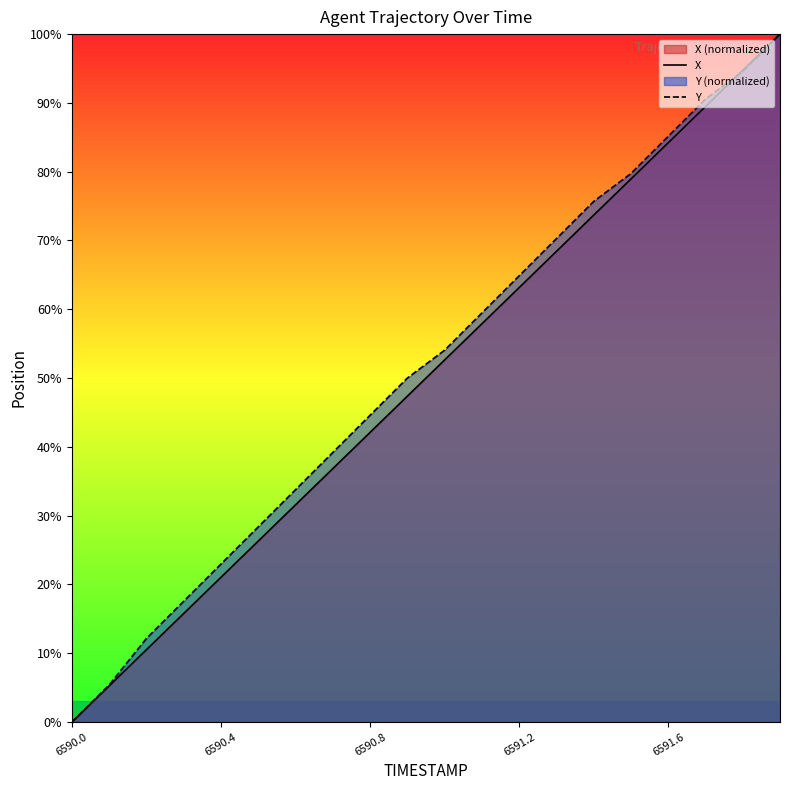

Is it true that Y equals -30.9 at 6590.0?

False